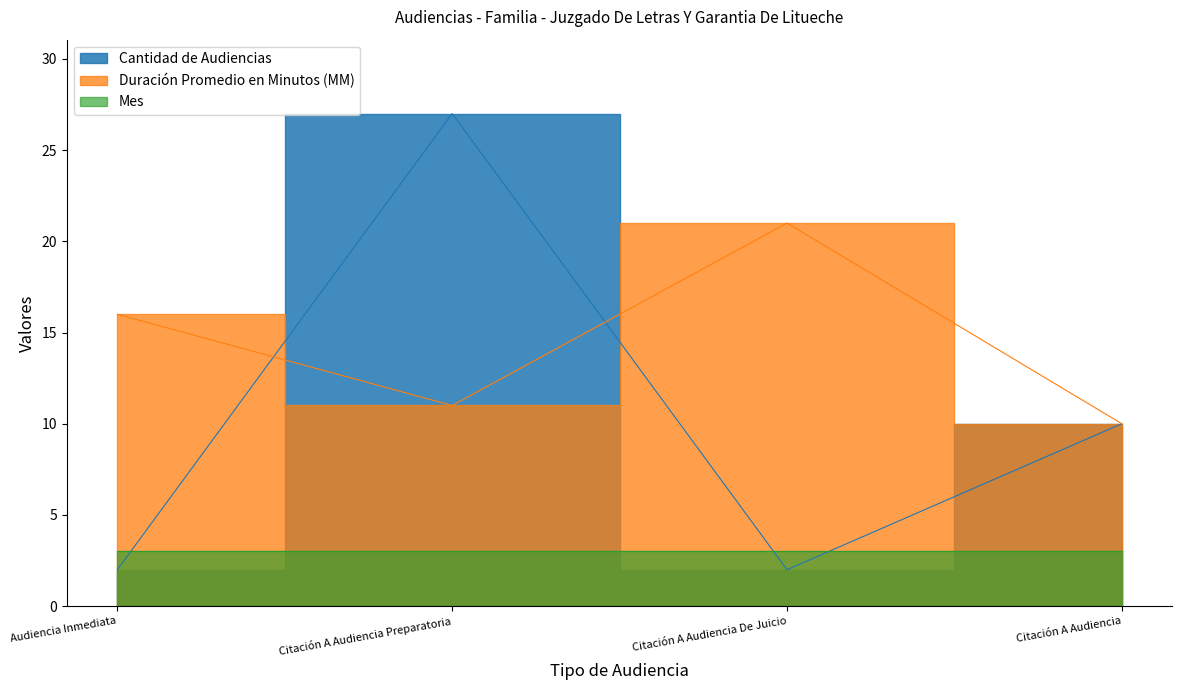

At how many categories does at least one series exceed 16?

2